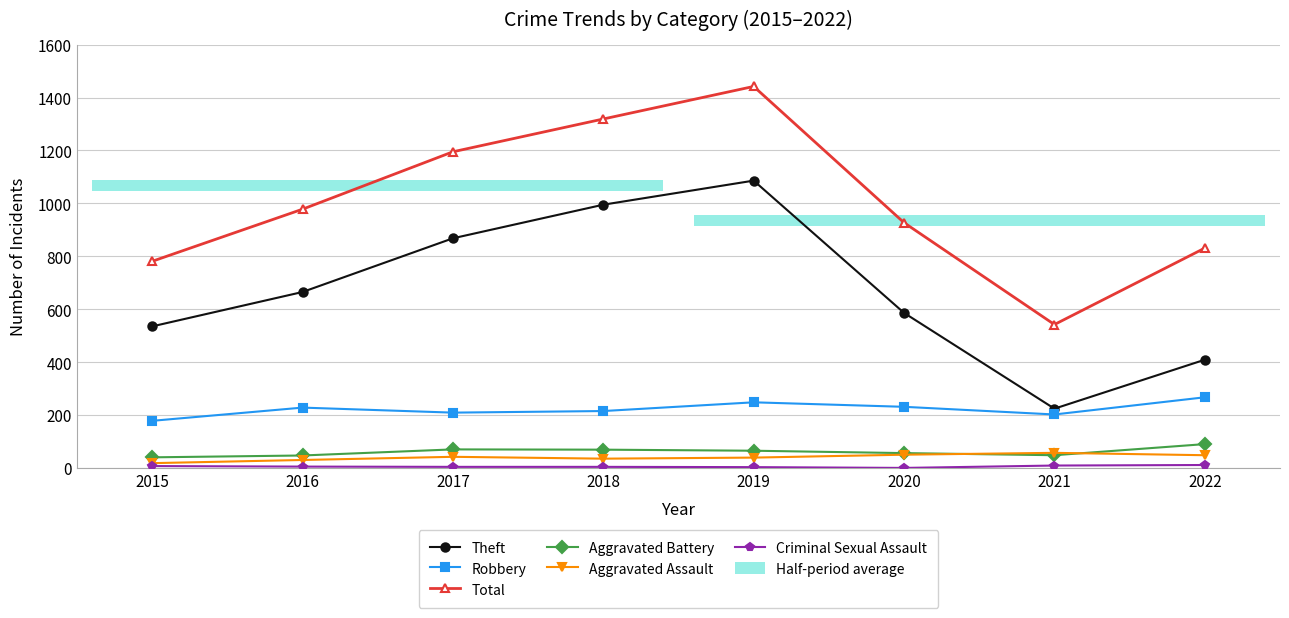

What is the average value of the Aggravated Assault series?

40